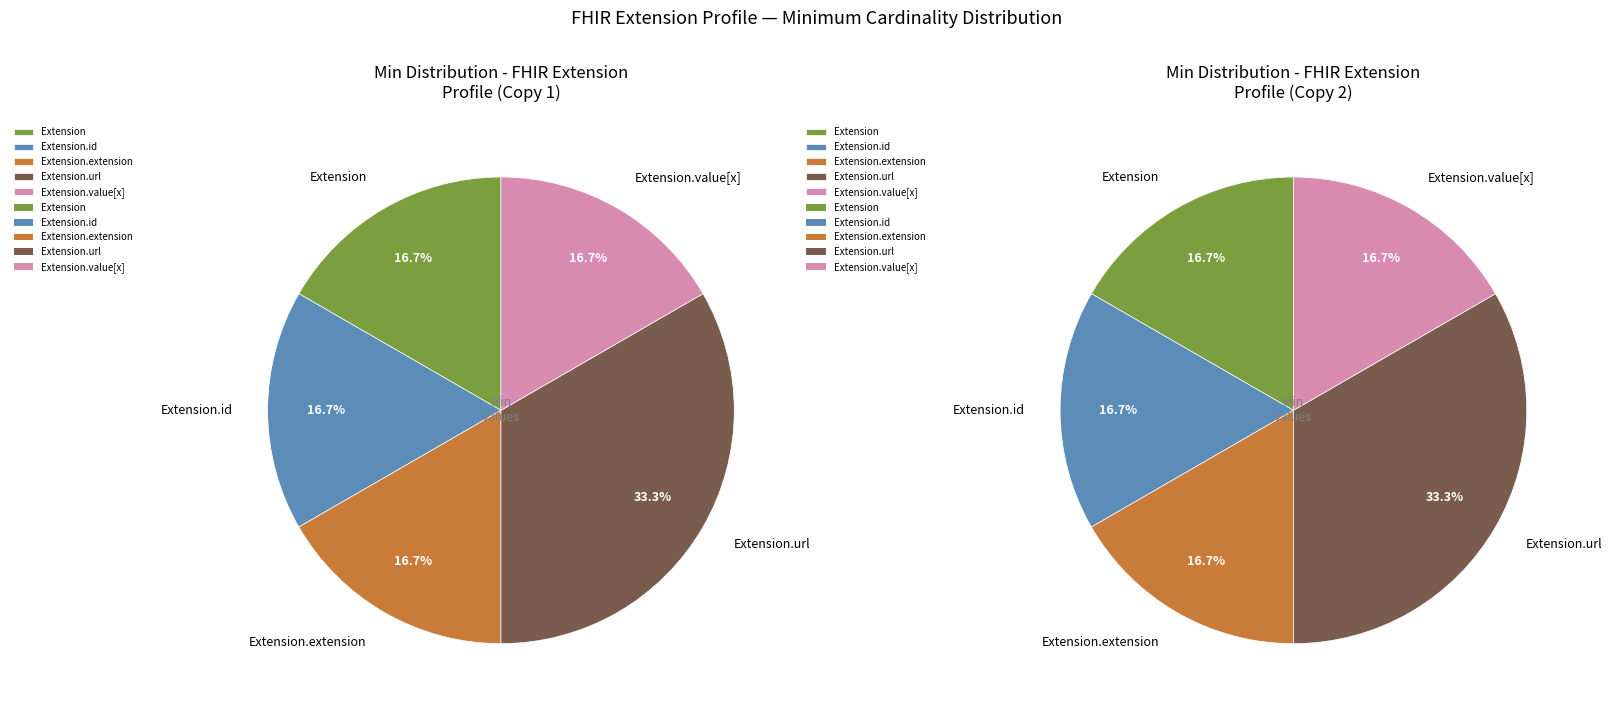

How many segments does this pie chart have?

5